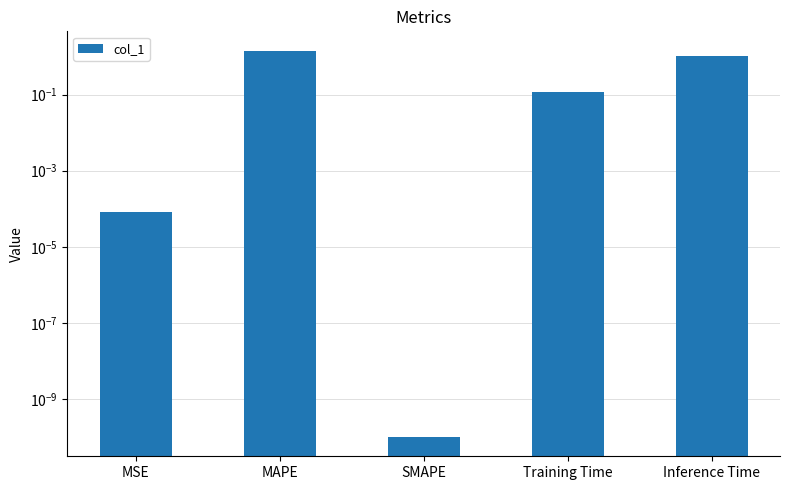

Approximately how many times larger is the value at Training Time compared to MAPE?

0.1